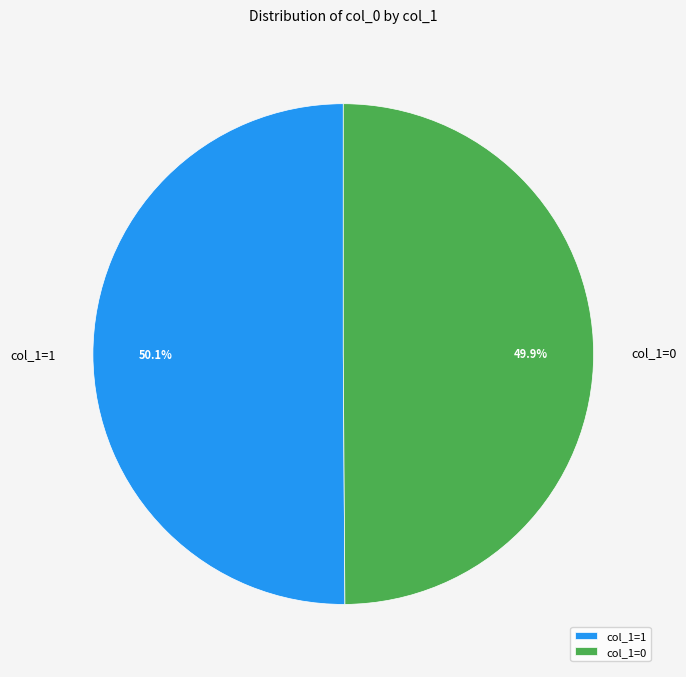

Combined, do col_1=0 and col_1=1 account for over 50%?

Yes